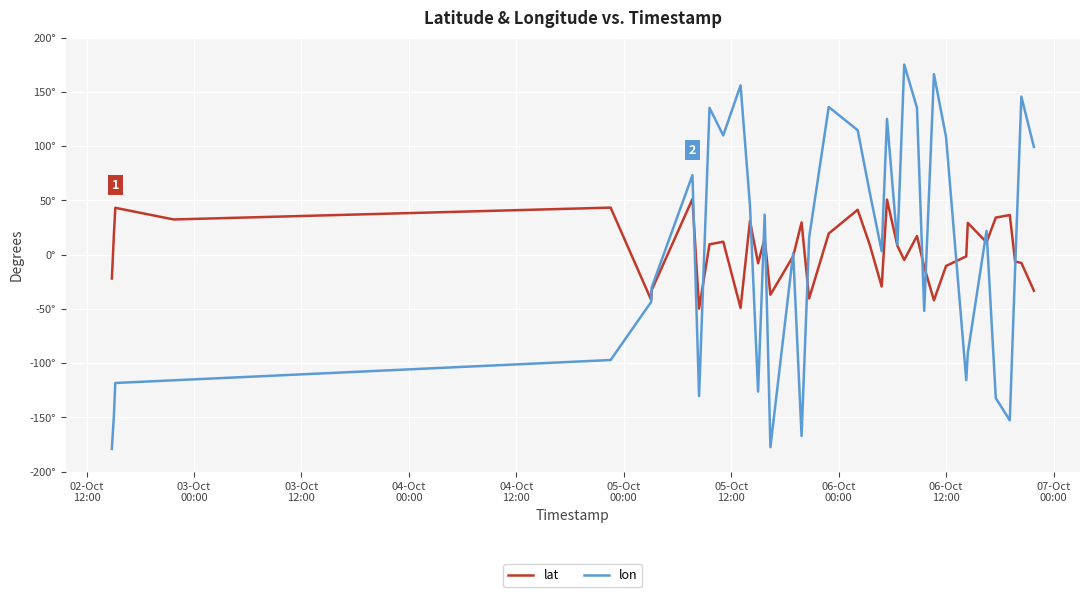

At which category does the chart reach its minimum across all series?

02-Oct
12:00